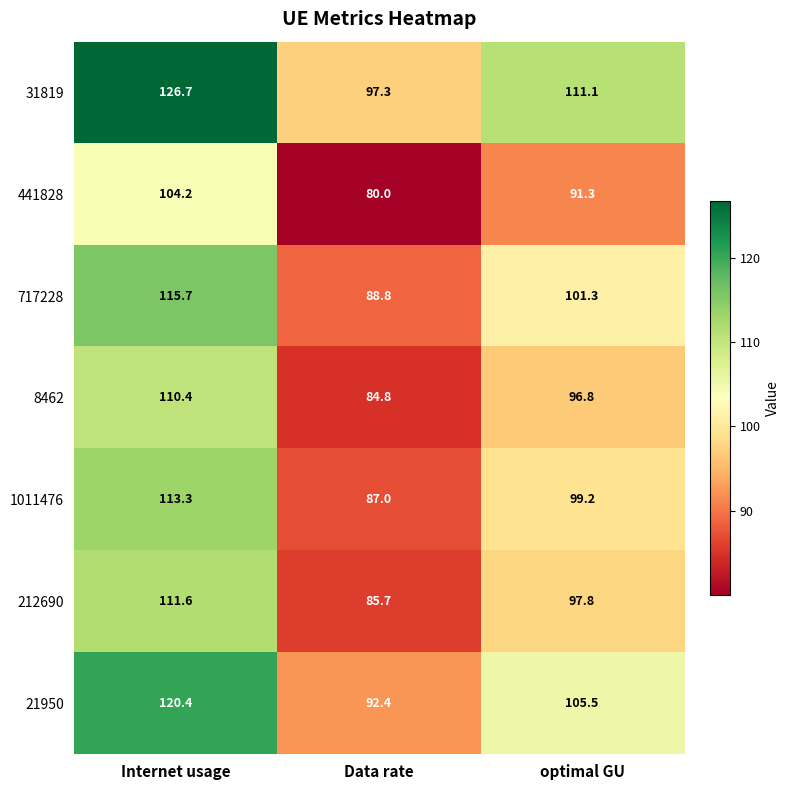

Between Internet usage and Data rate, which series saw the biggest shift?

31819